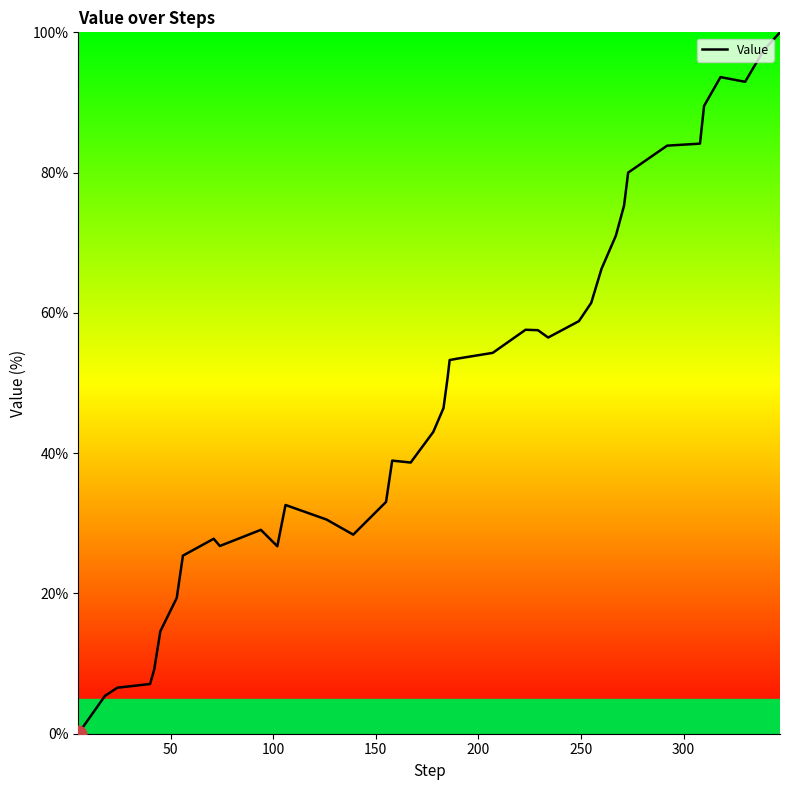

What is the maximum value shown in the chart?

100.0